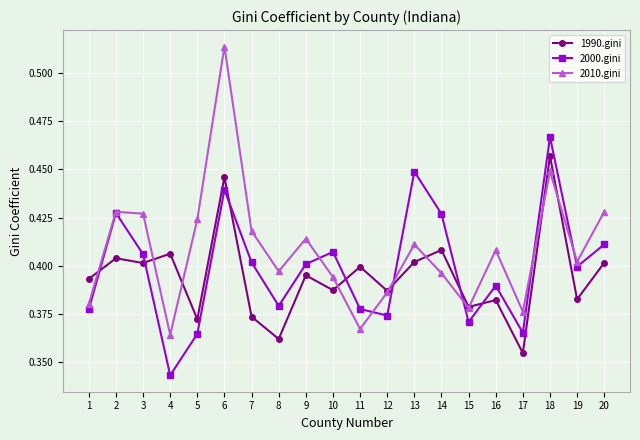

Which series changed the most between 11 and 19?

2010.gini